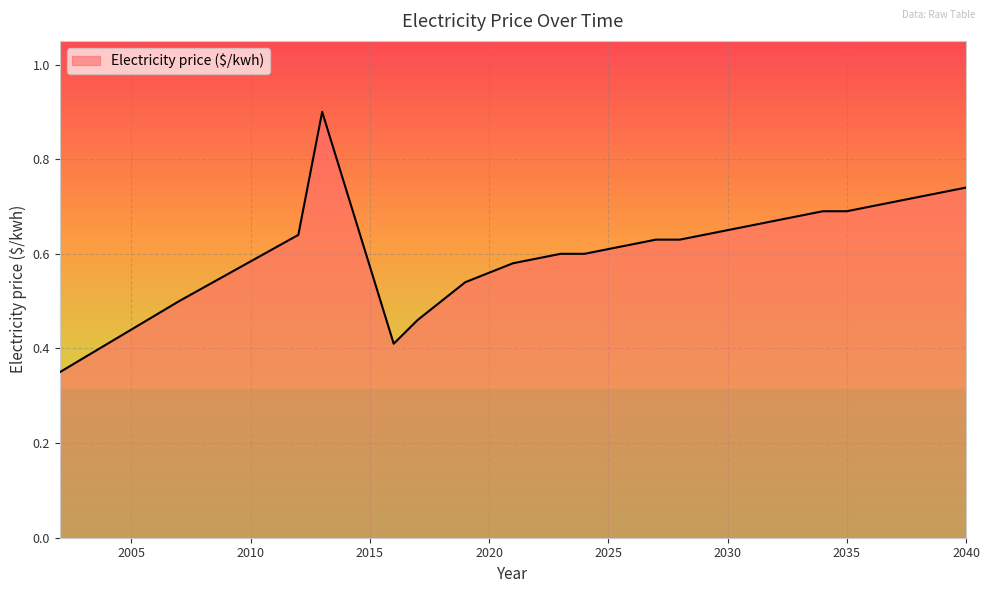

What is the greatest value displayed?

0.9